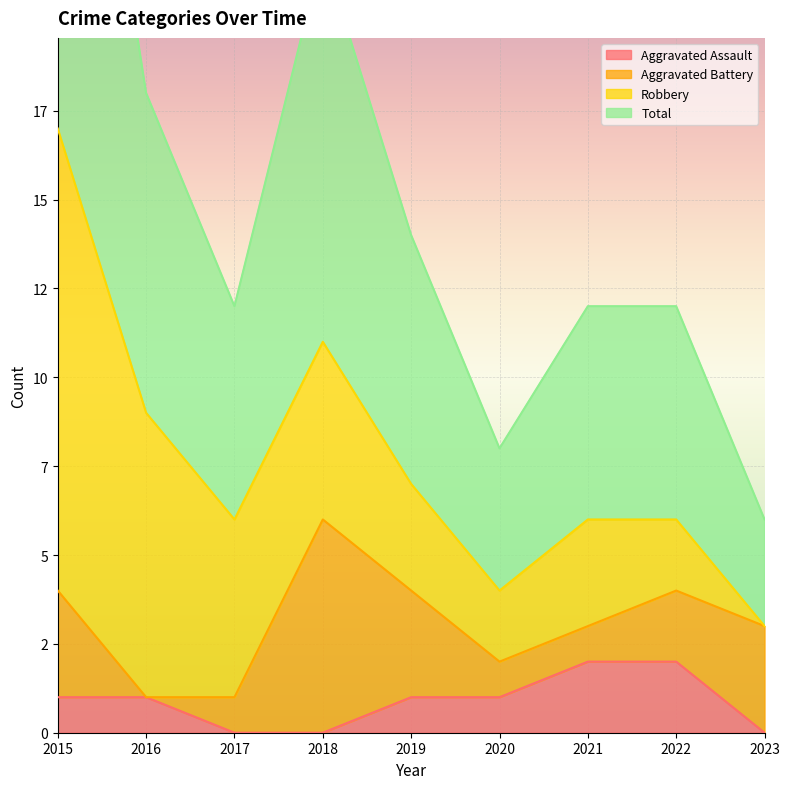

Which series has the largest total across all categories?

Total